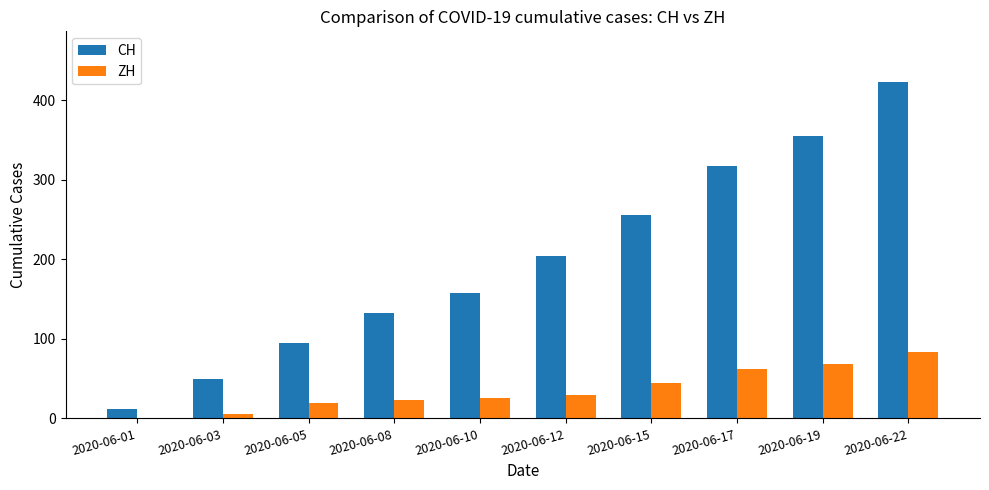

Is the value of CH at 2020-06-17 greater than the value of ZH at 2020-06-19?

Yes